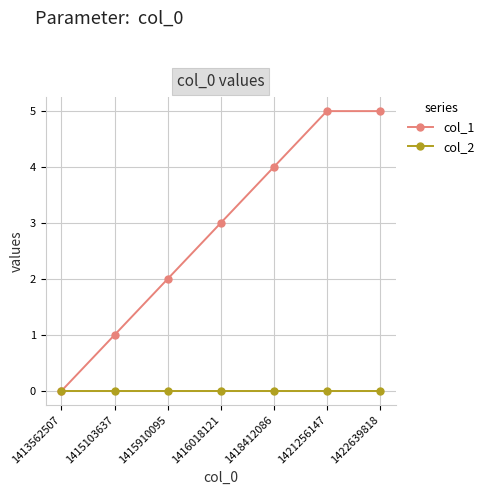

True or false: col_1 has a value of 4 at 1416018121.

False